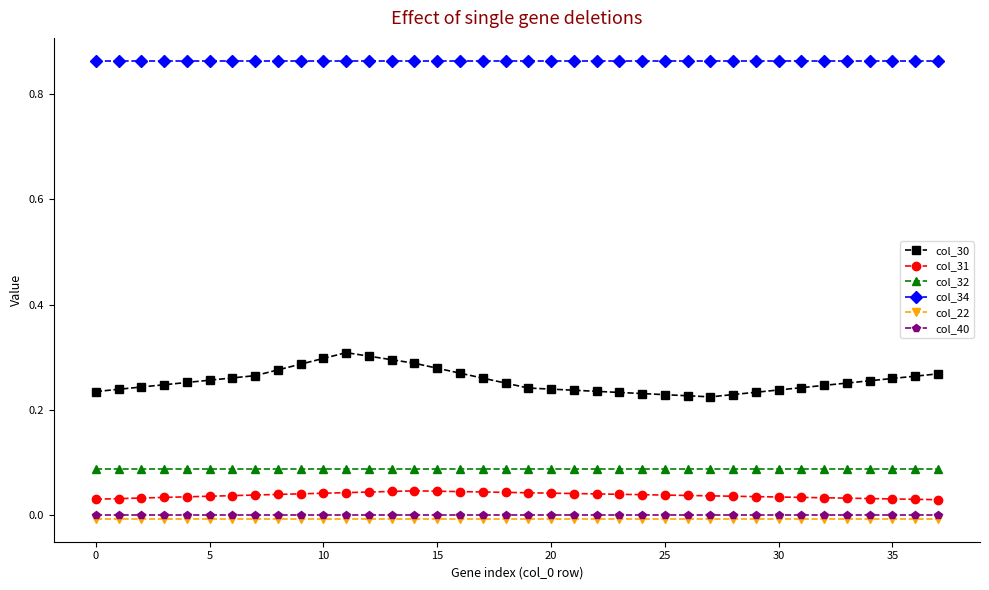

Which series has the largest range (max minus min)?

col_30